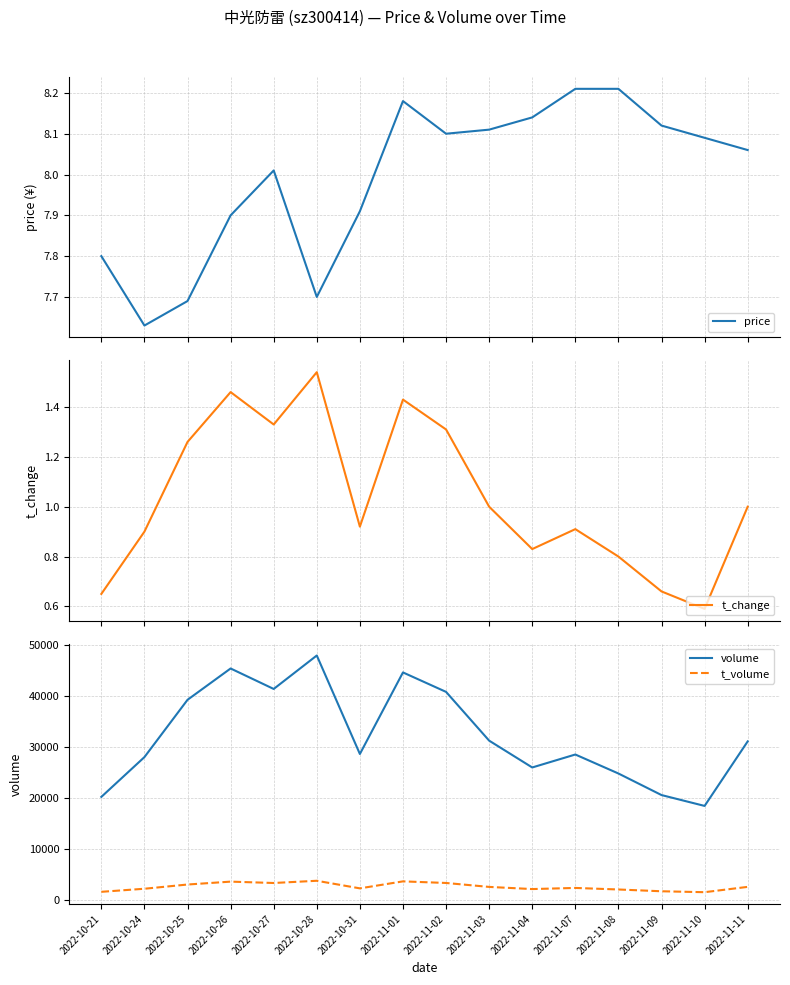

Between 2022-10-24 and 2022-11-10, which is larger?

2022-11-10